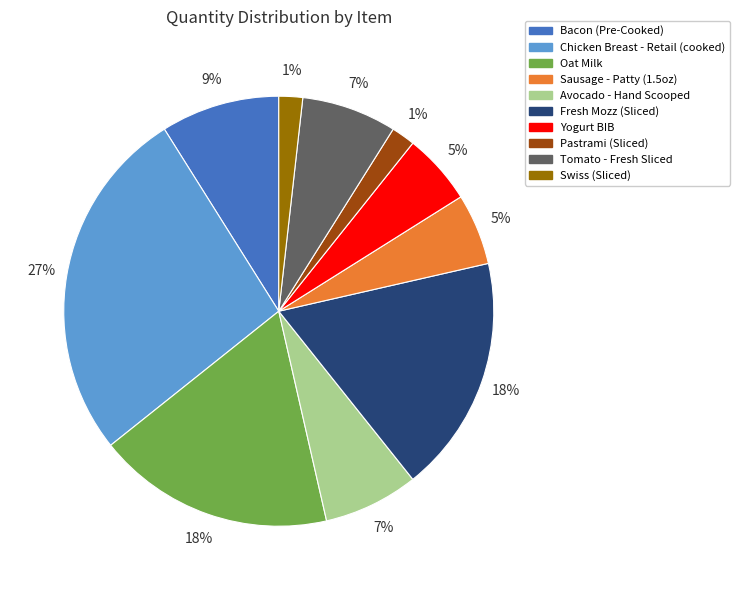

Is it true that Pastrami (Sliced) is 1% of the pie?

False